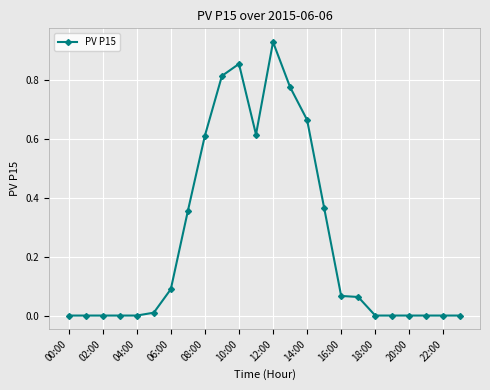

How many lines are shown in the chart?

1